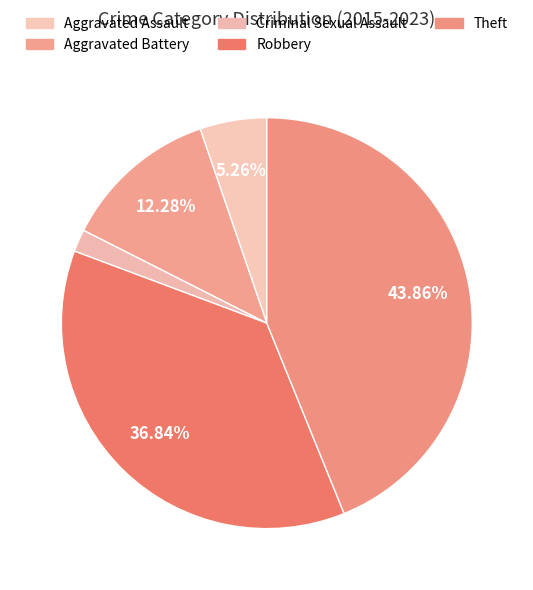

How many segments does this pie chart have?

5